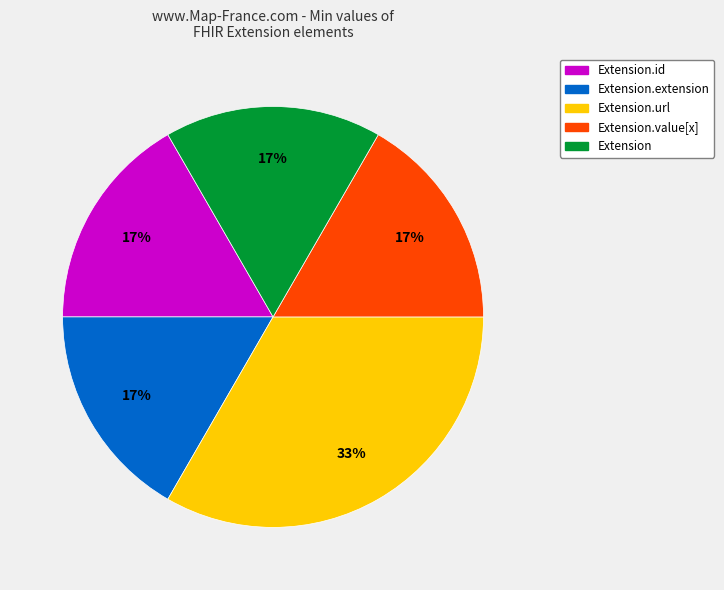

Does any single category account for the majority?

No